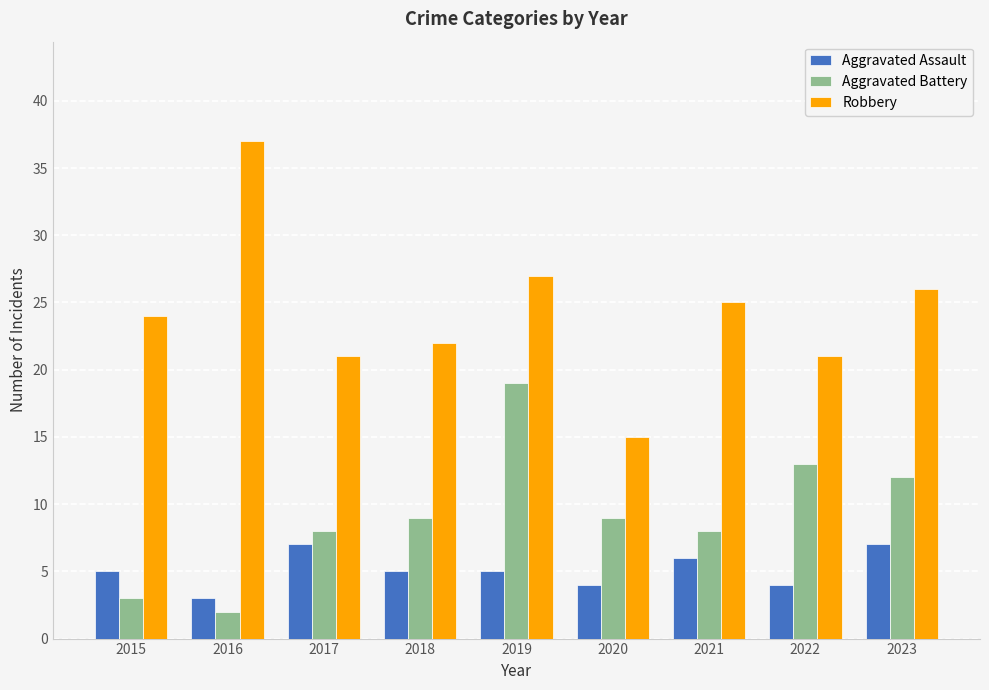

How many groups of bars are there?

9